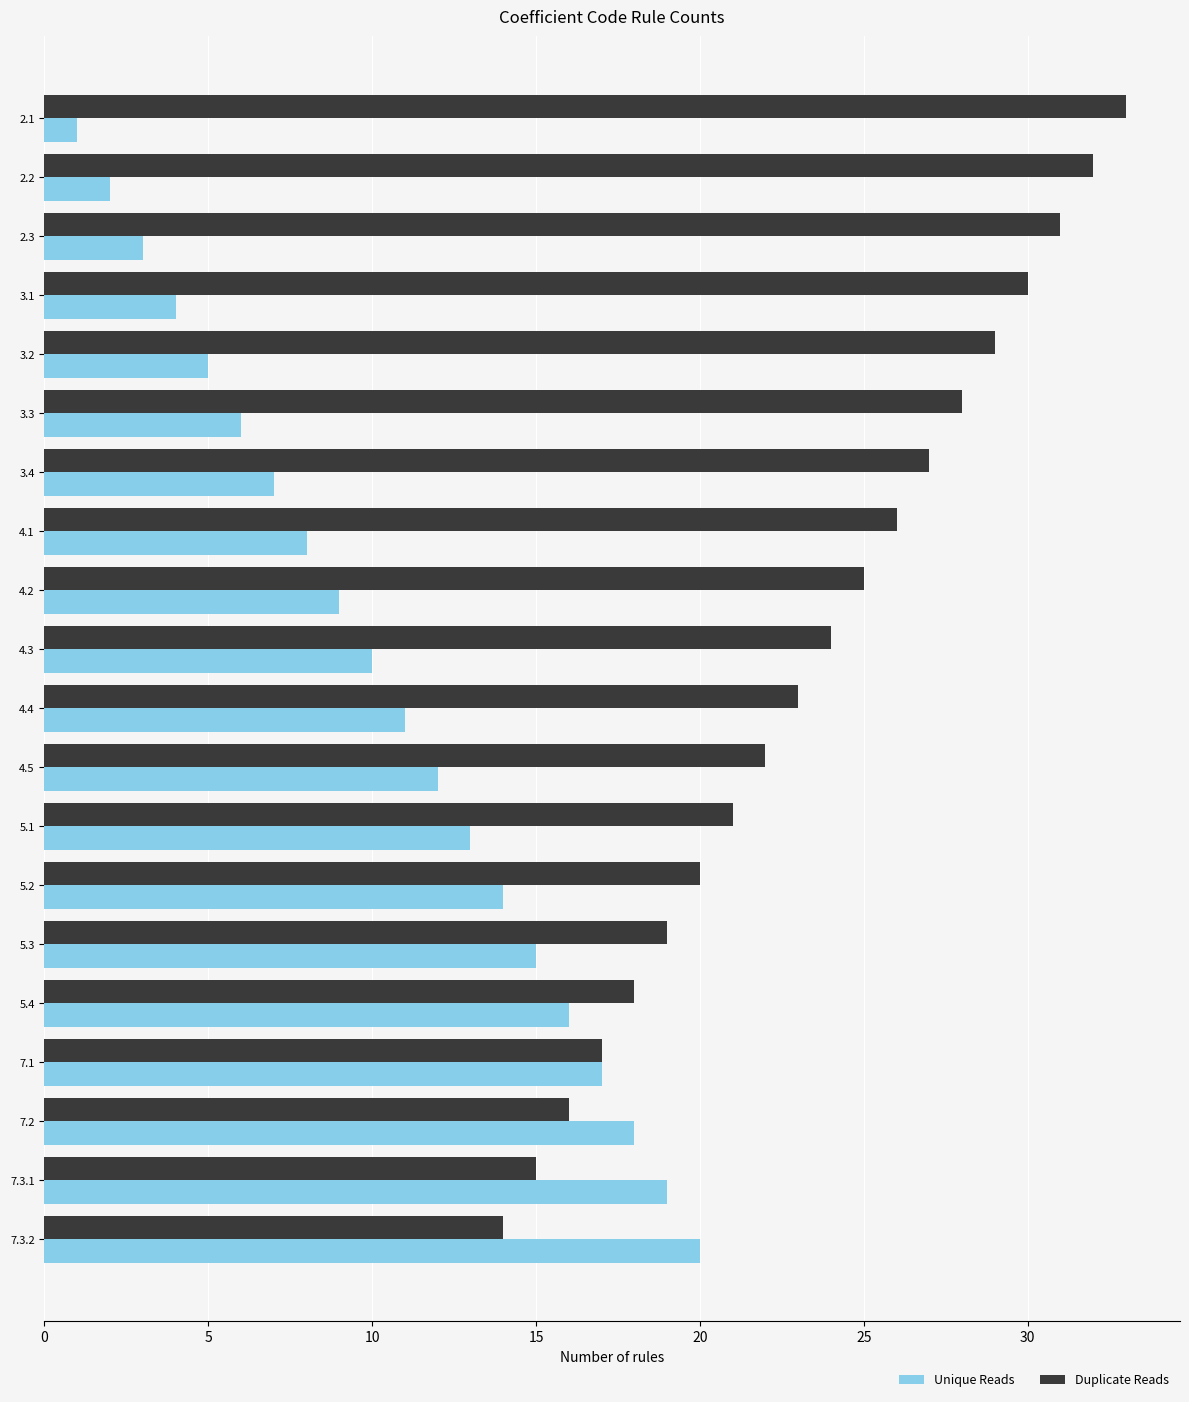

Which series has the largest total across all categories?

Duplicate Reads